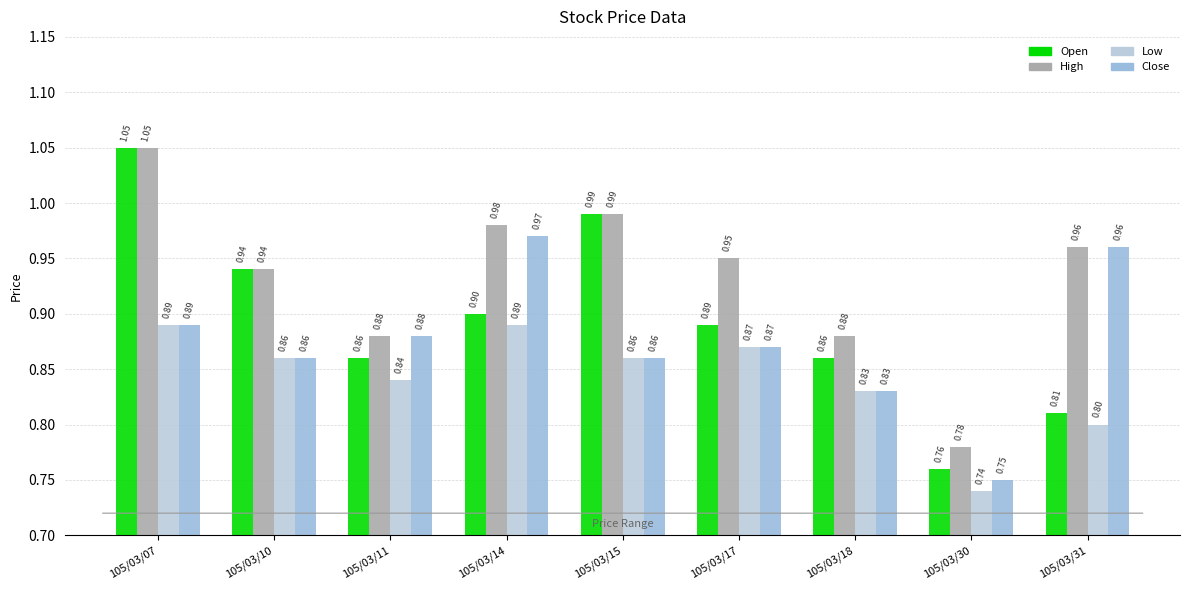

Which category has the lowest value across all series?

105/03/30